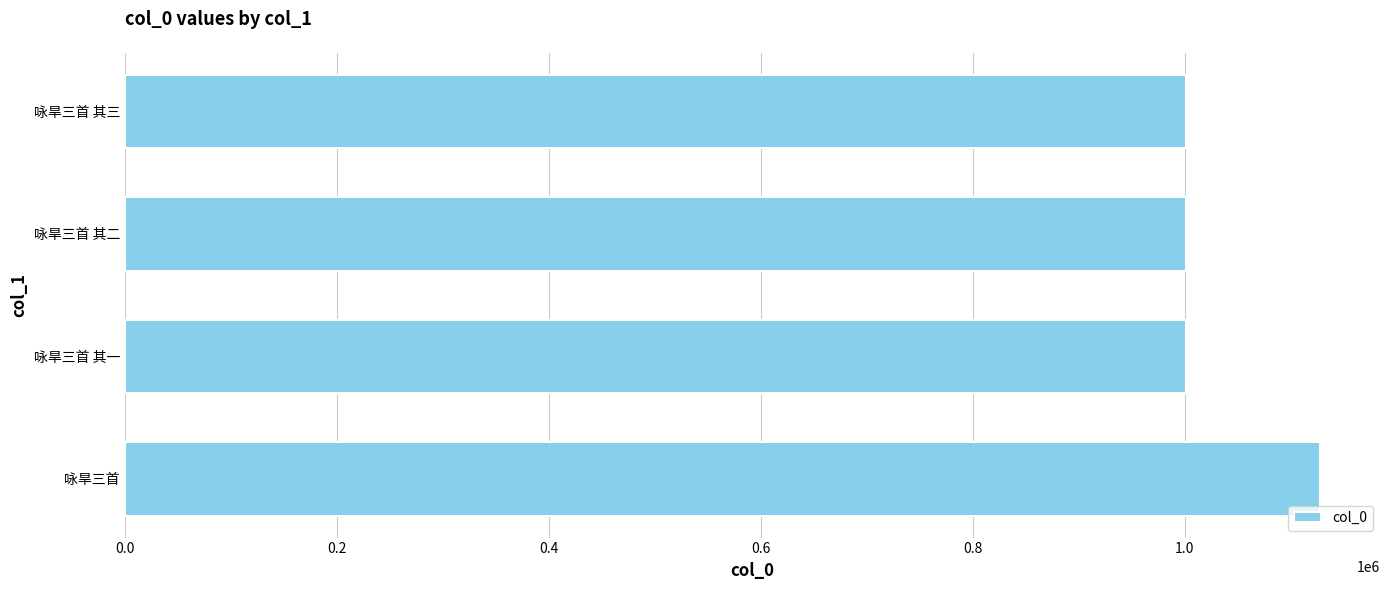

True or false: the data shows 667101 at 咏旱三首 其三.

False